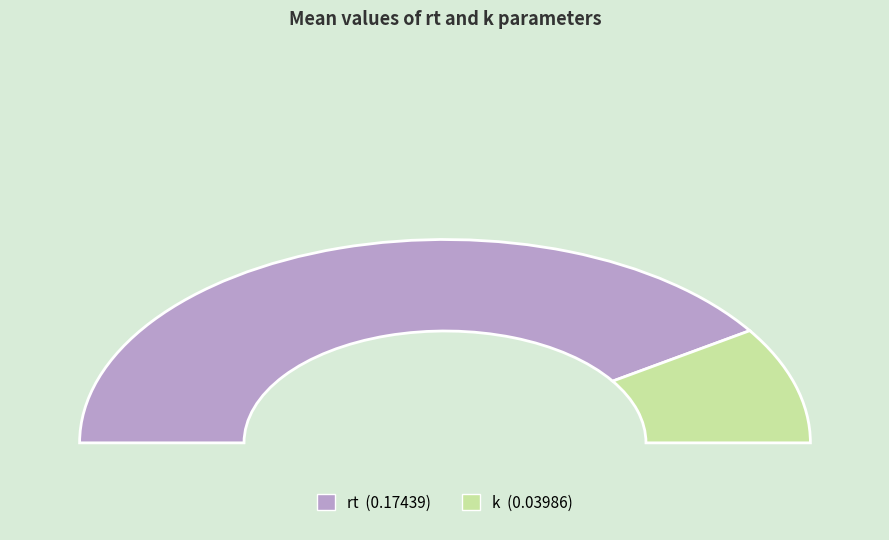

What percentage is NOT represented by k?

81.4%